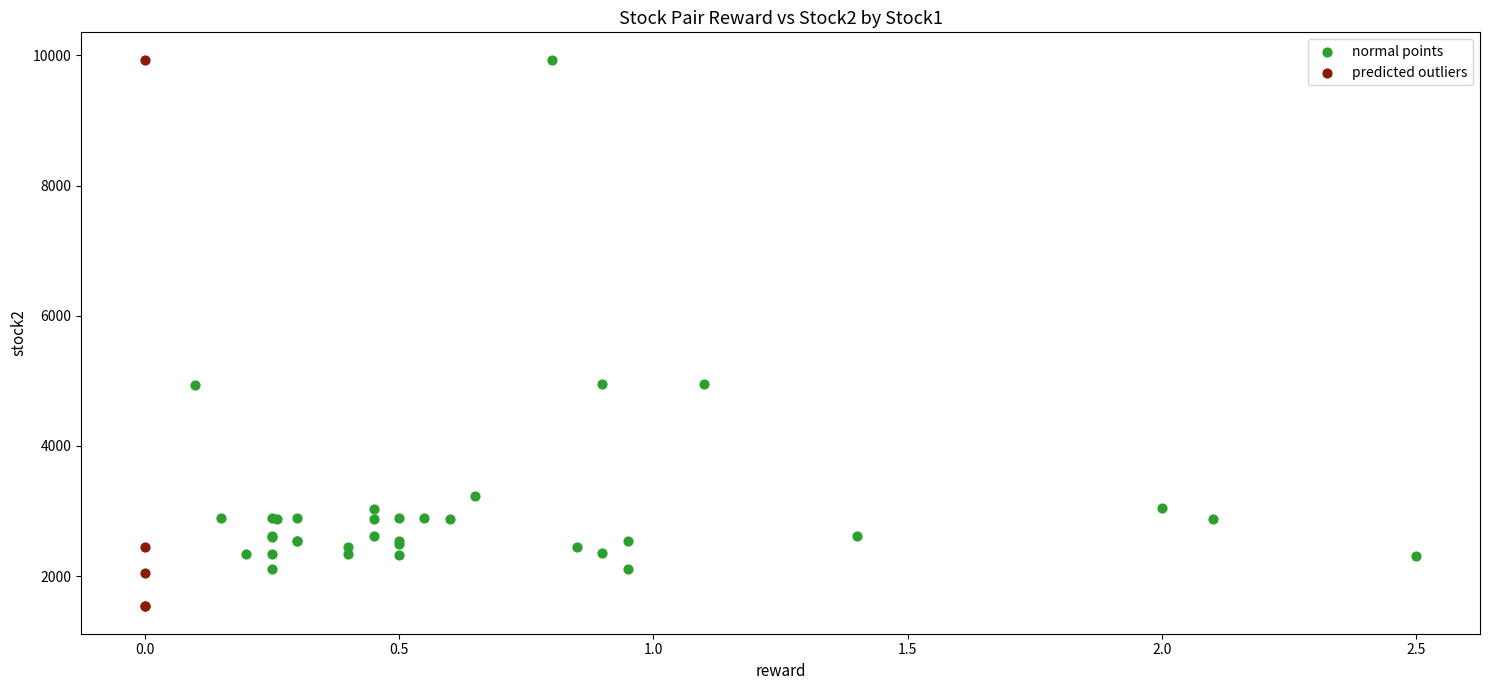

Which series reaches the minimum Y coordinate?

predicted outliers